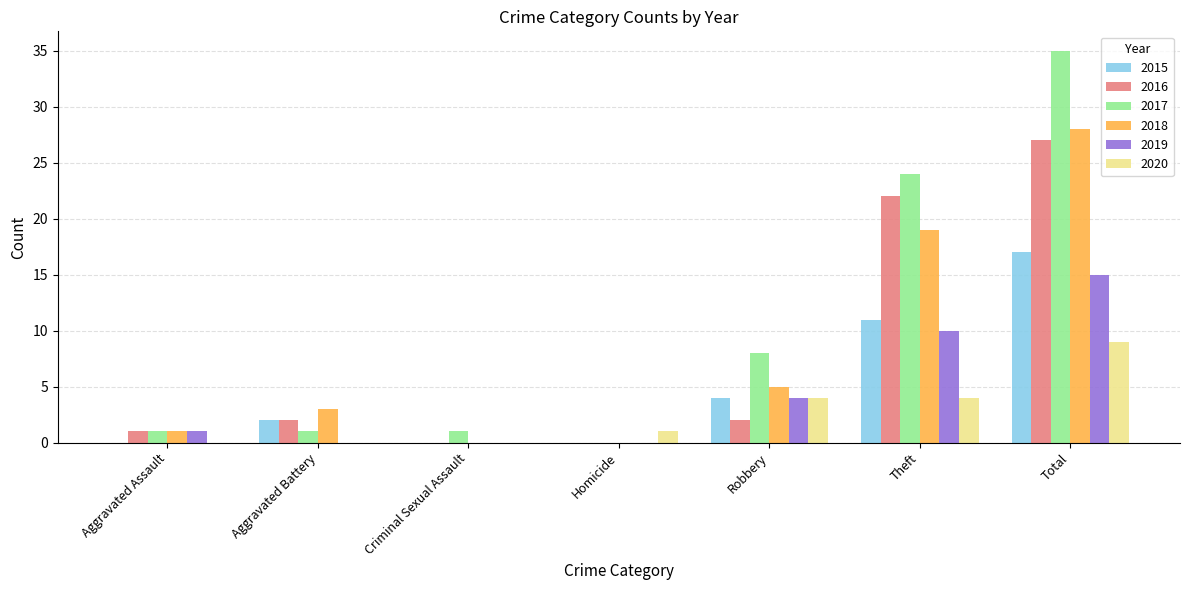

What is the spread (max minus min) of values at Homicide?

1